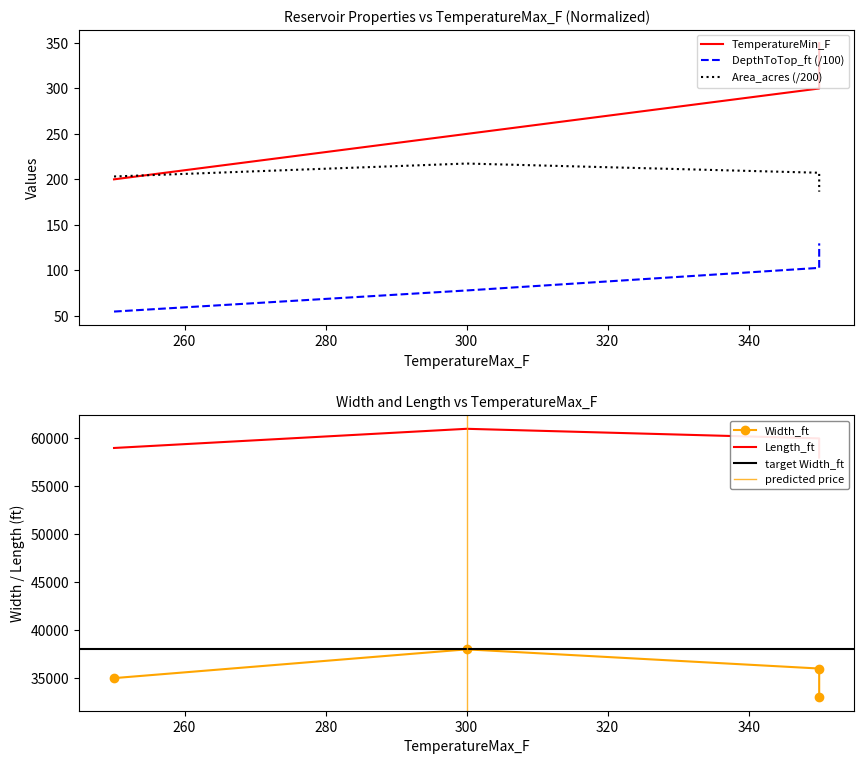

How many data points does each series have?

4